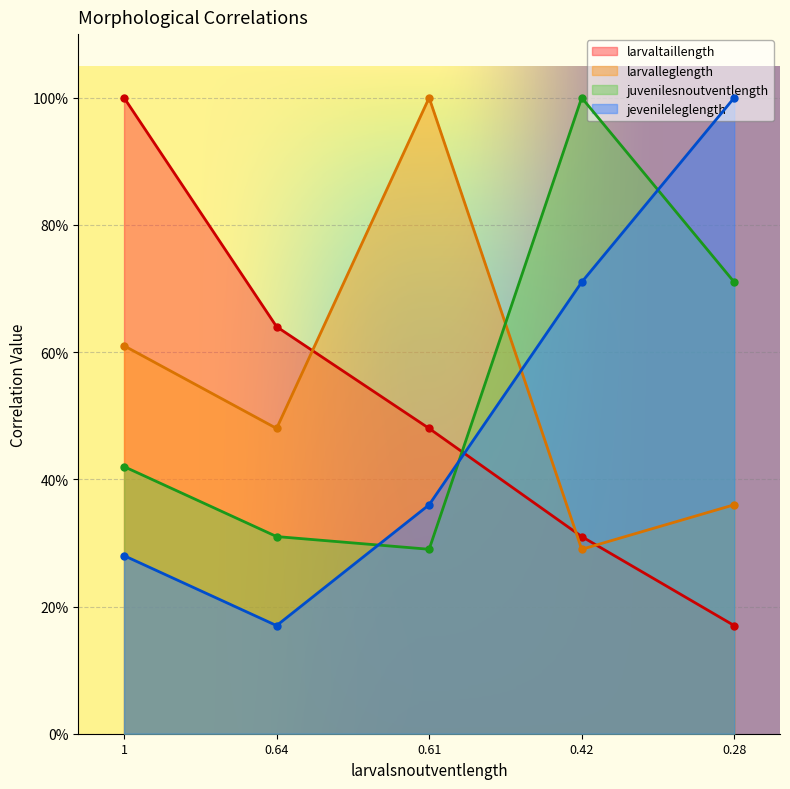

What are all the series names shown in the legend?

larvaltaillength, larvalleglength, juvenilesnoutventlength, jevenileleglength